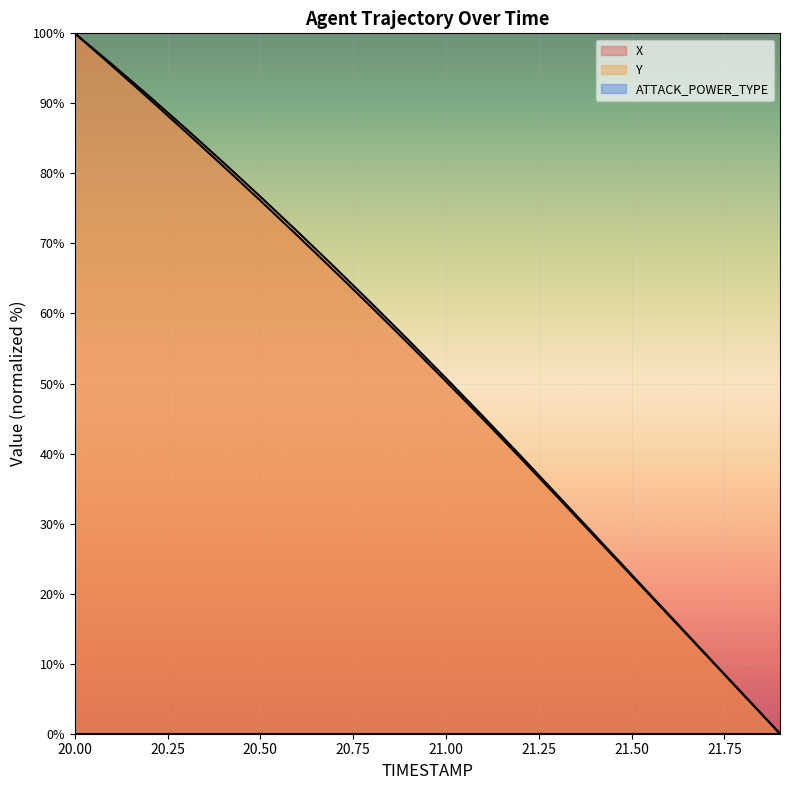

What is the total value across all series at 20.00?

200.0